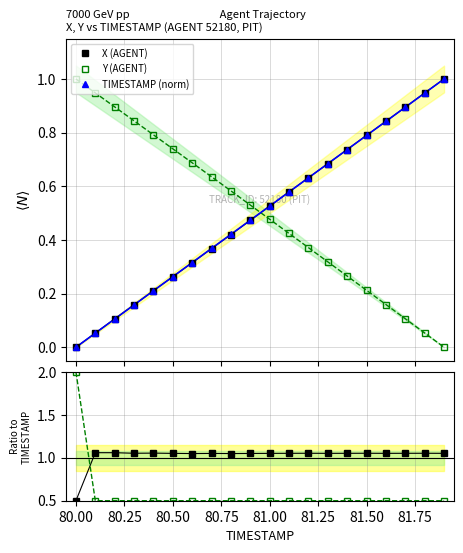

How many values in TIMESTAMP (norm) are above zero?

19